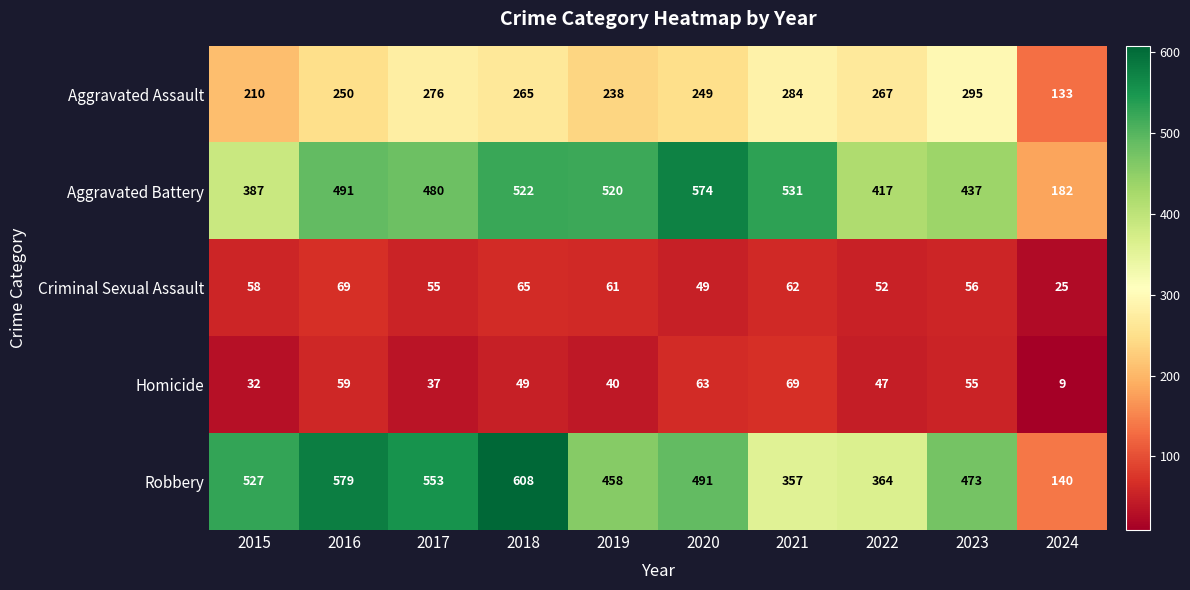

What is the difference between the second highest and second lowest values in the Criminal Sexual Assault series?

16